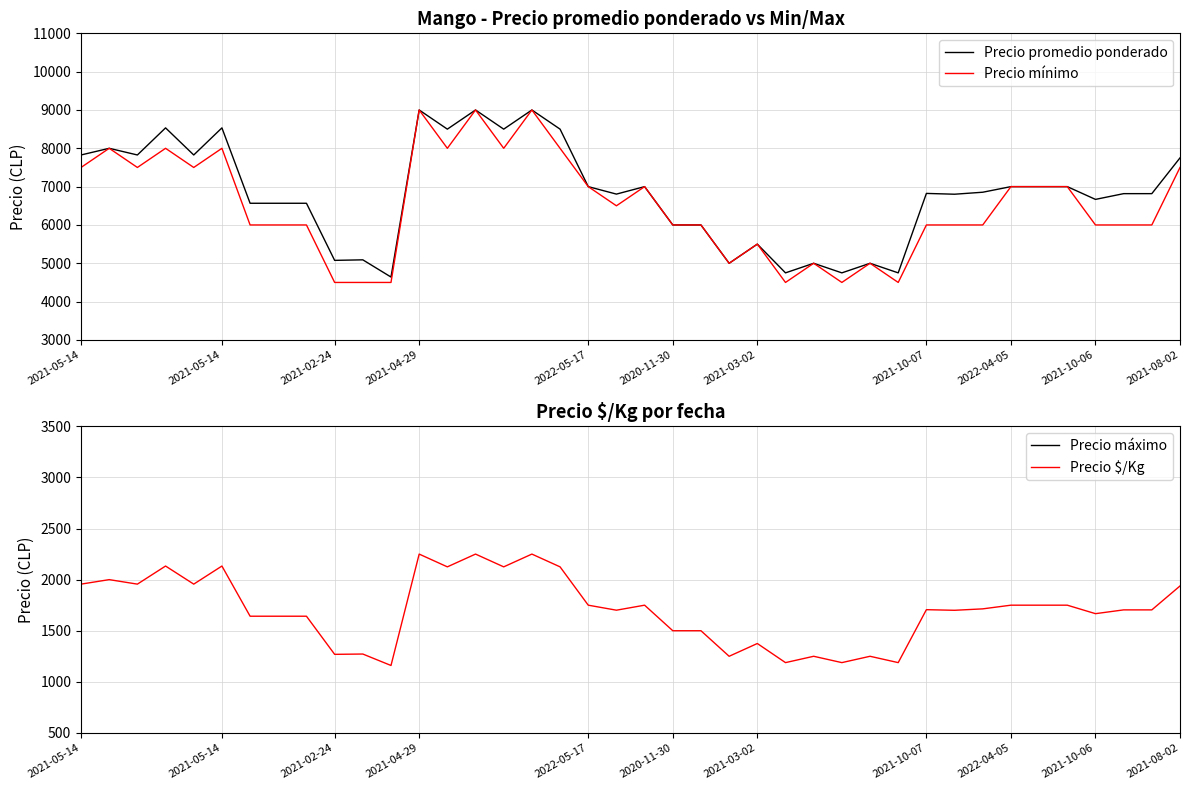

How many distinct data groups are displayed?

4